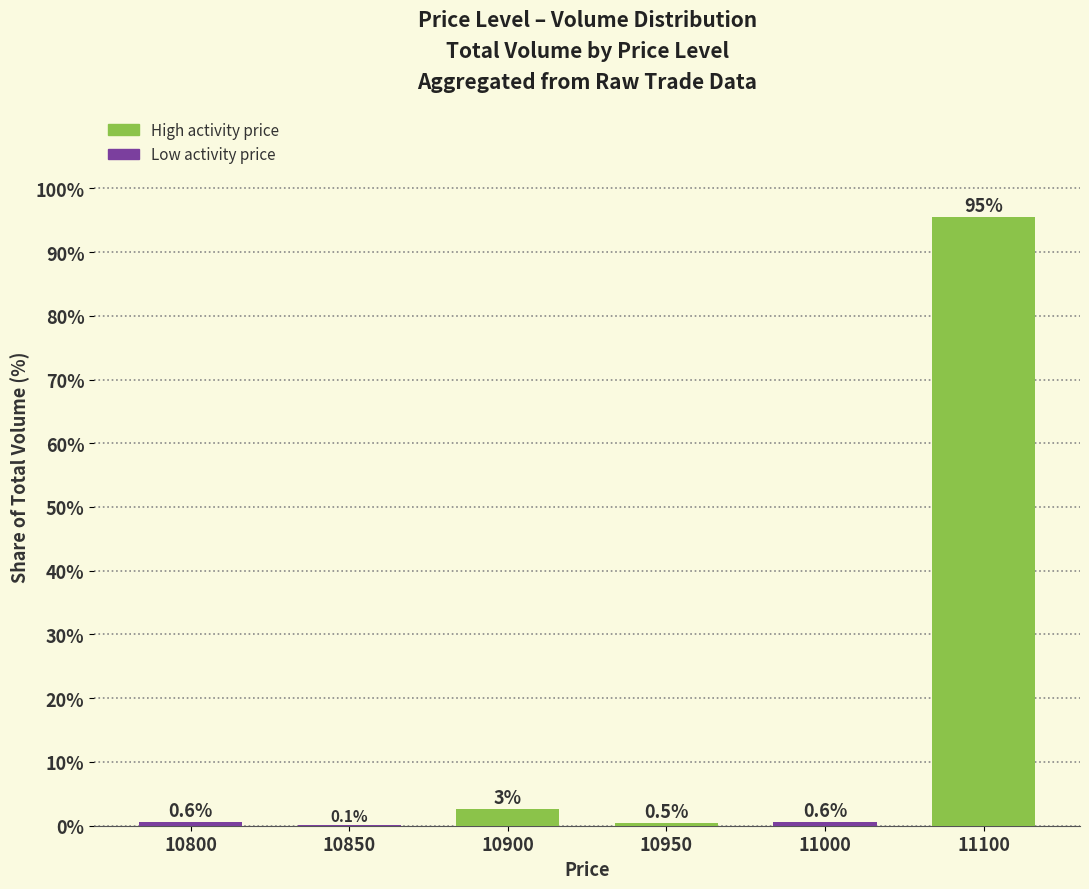

Are the bars horizontal?

No